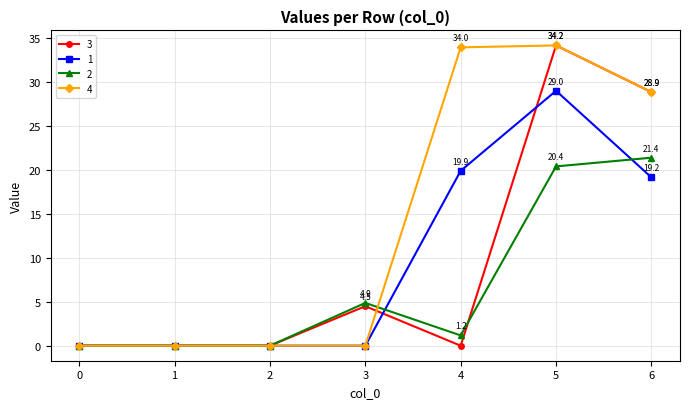

True or false: 3 has more than 1 interior local peaks.

True